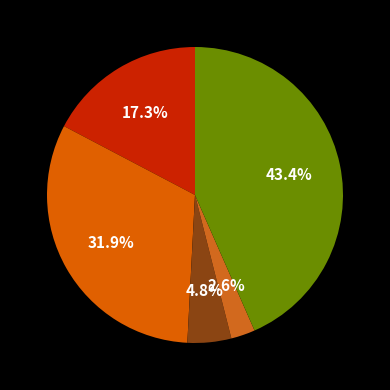

How many segments does this pie chart have?

5